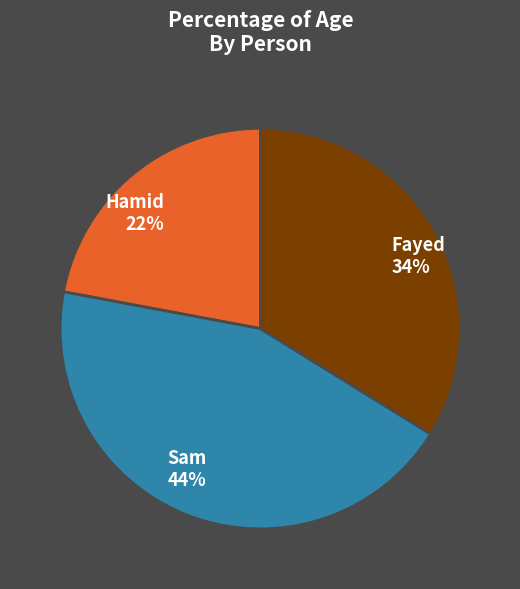

To the nearest percent, what portion does Fayed represent?

34%